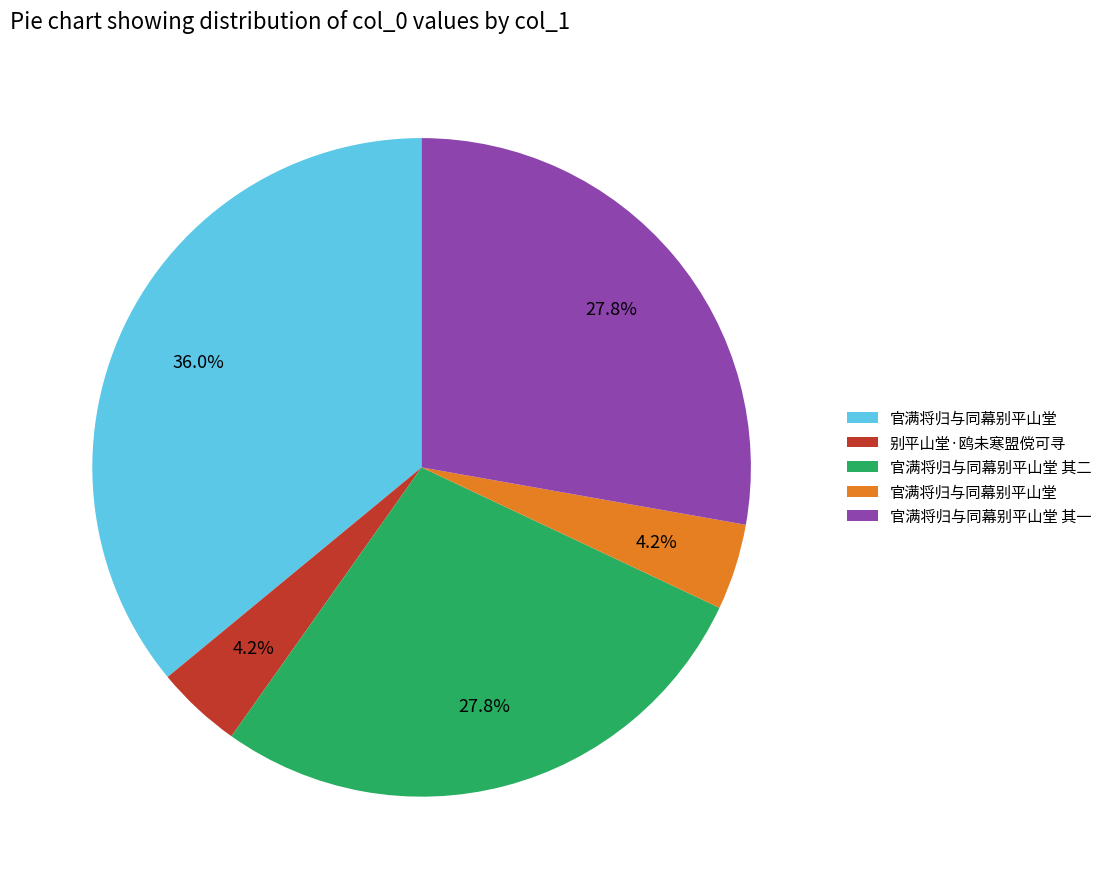

Does any single category account for the majority?

No